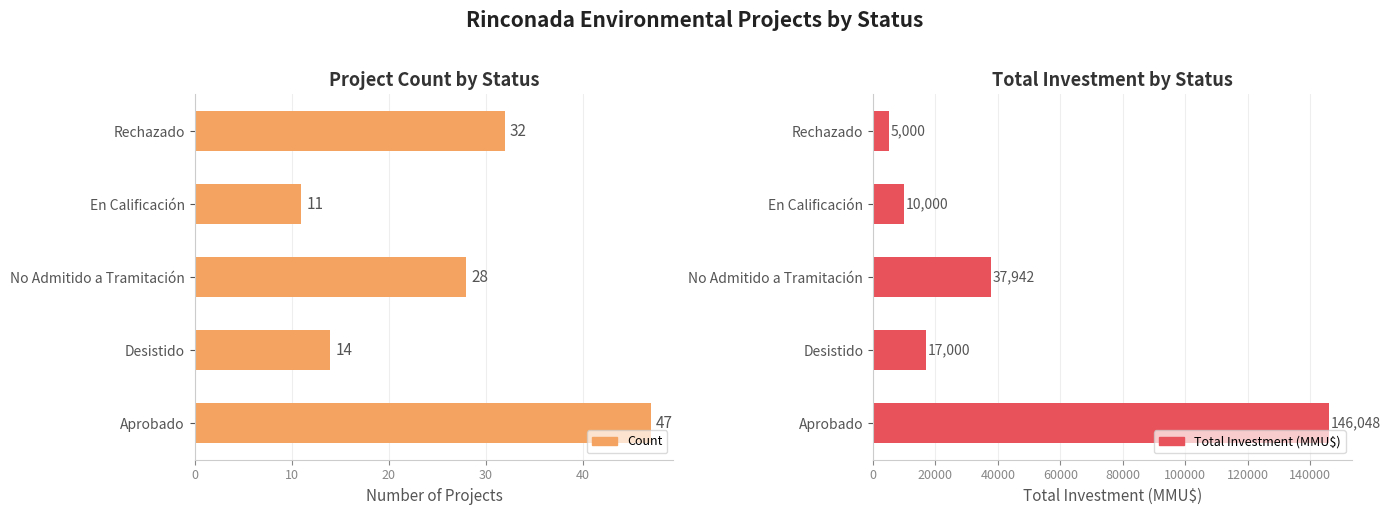

How many bars are there in total?

10